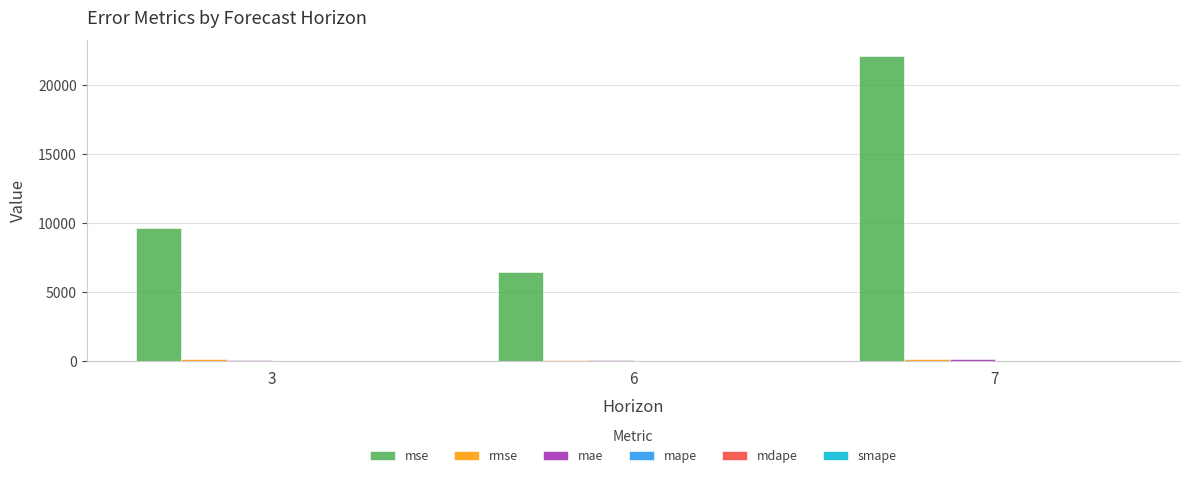

What is the average value of the mse series?

12735.9